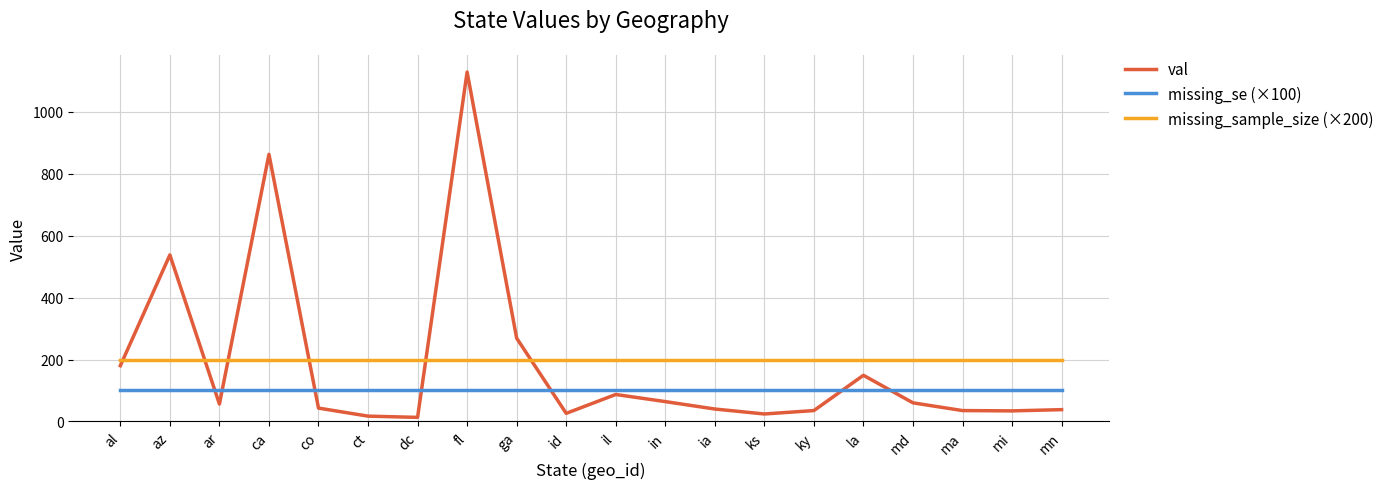

The value of missing_se (×100) at ks is 100. True or false?

True